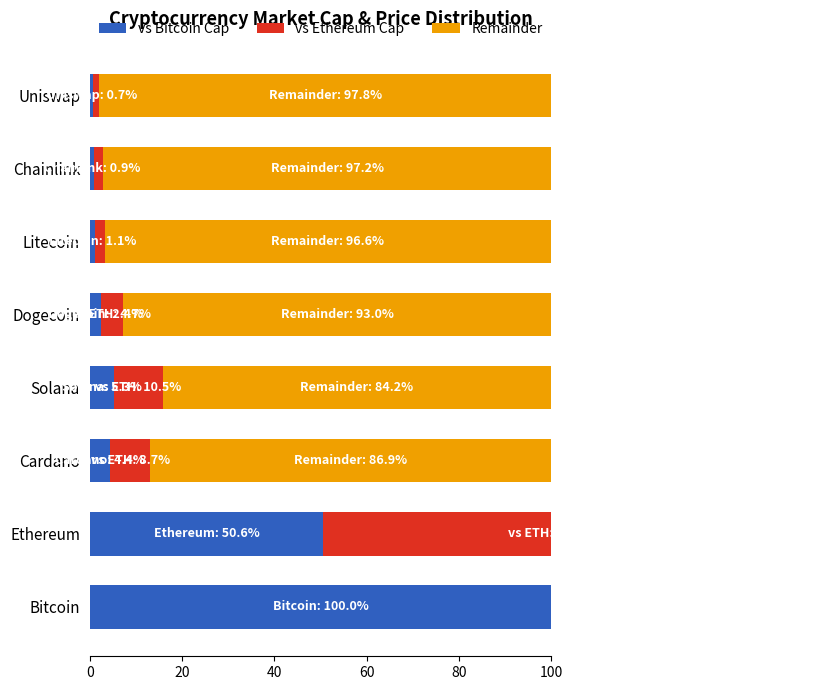

At Bitcoin, list the series in order from smallest to largest.

Remainder, vs Bitcoin Cap, vs Ethereum Cap